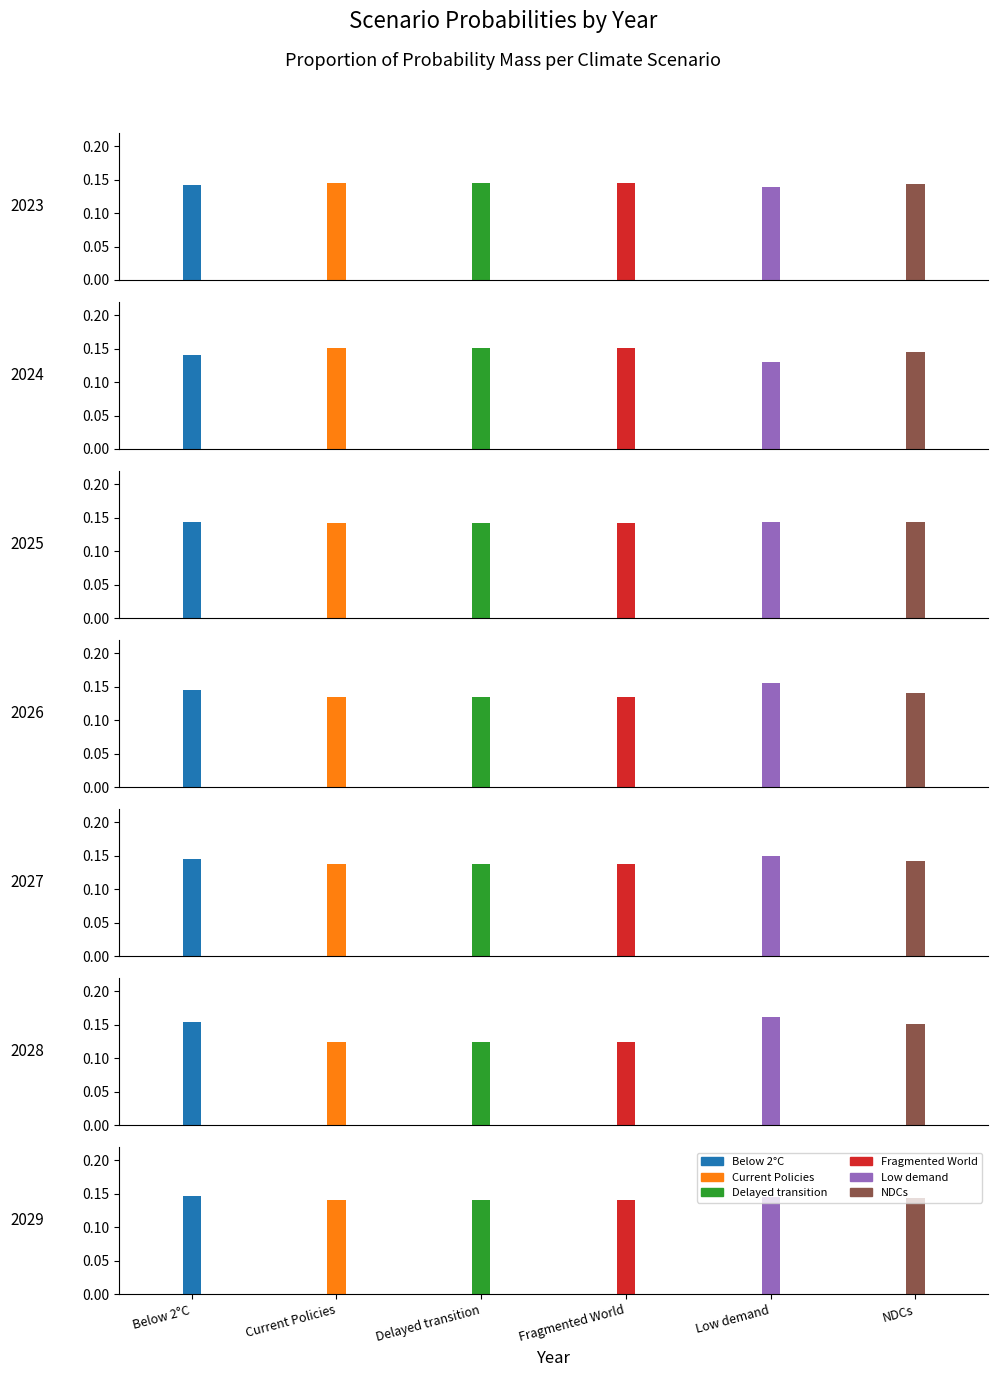

Which series changed the most between 2028 and 2029?

Fragmented World